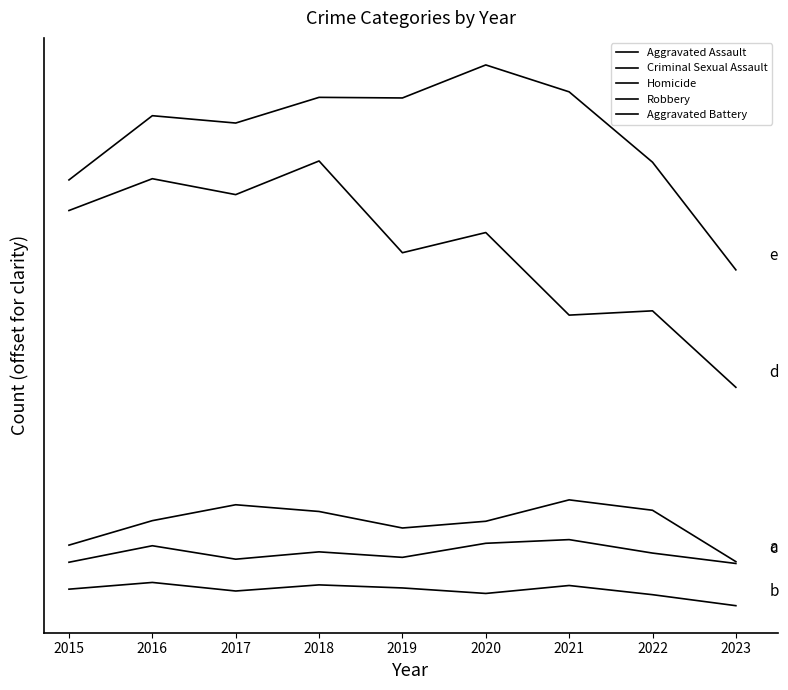

Is this an area chart (filled region under the line)?

No